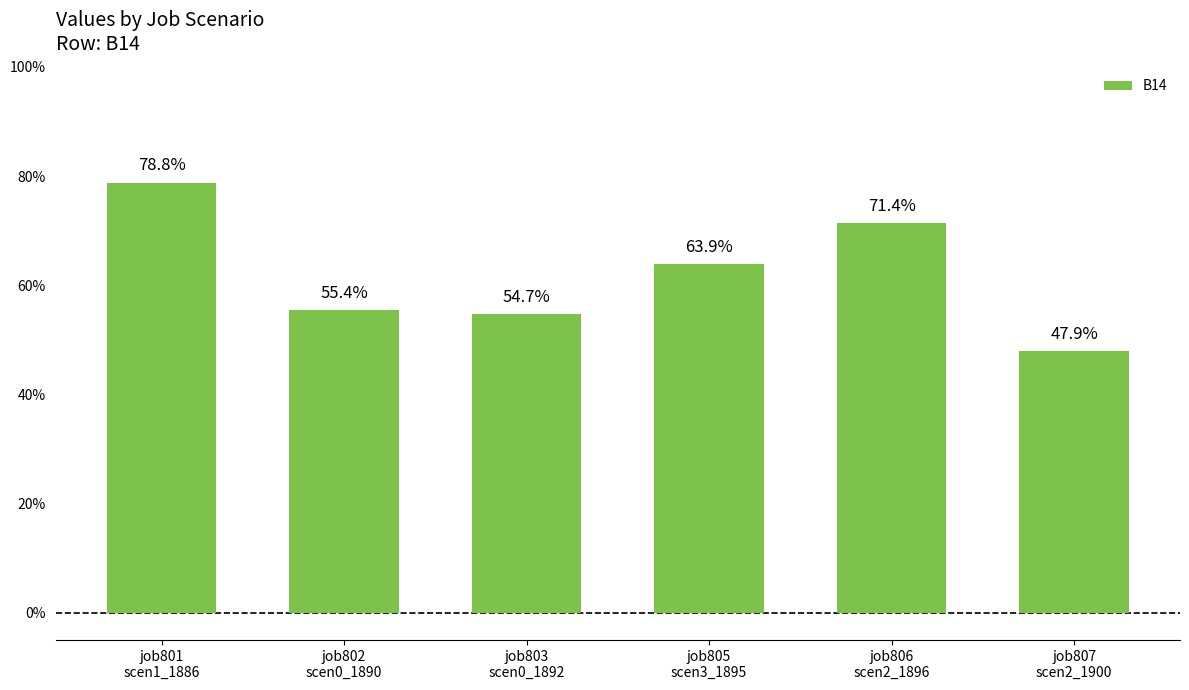

True or false: the data shows 0.9 at job803
scen0_1892.

False